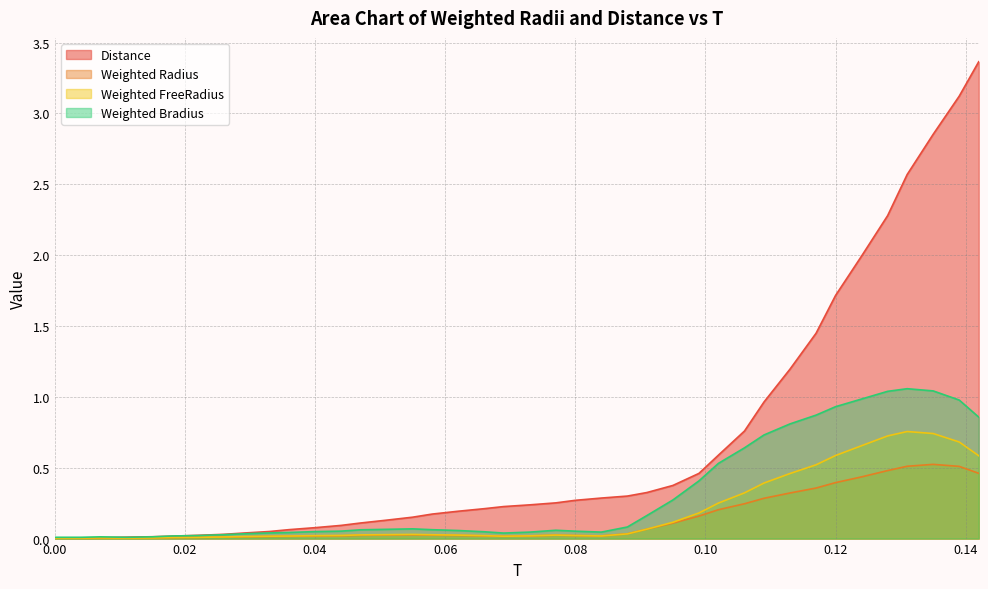

What is the label of the 22nd point from the right?

0.066